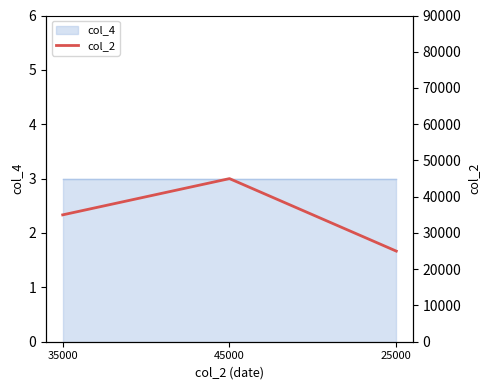

Which category has the lowest value across all series?

25000